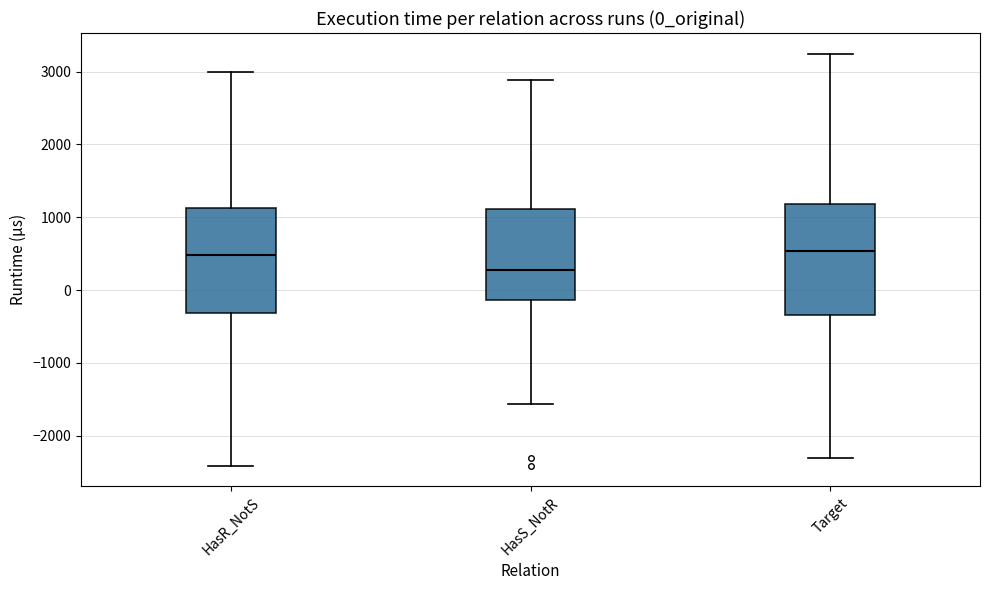

Where does the upper whisker of the box for Target end on the y-axis? The values are not printed on the chart, so give them approximately, as read against the axis.

3200